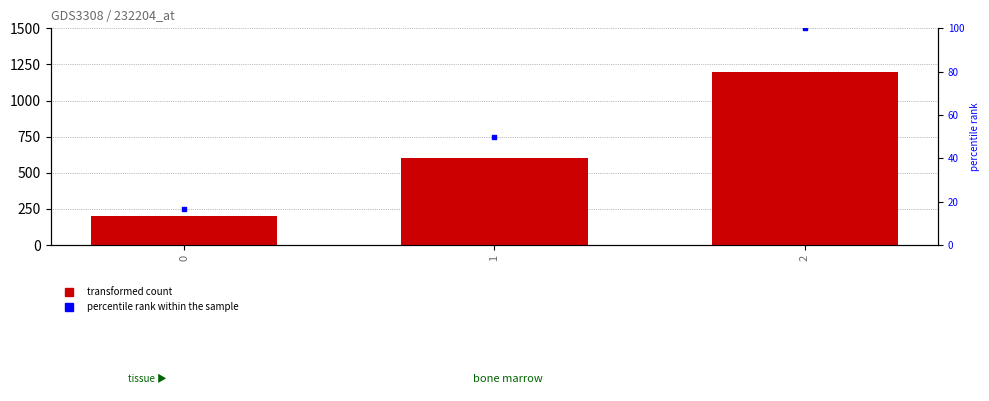

At how many categories does at least one series exceed 285?

2